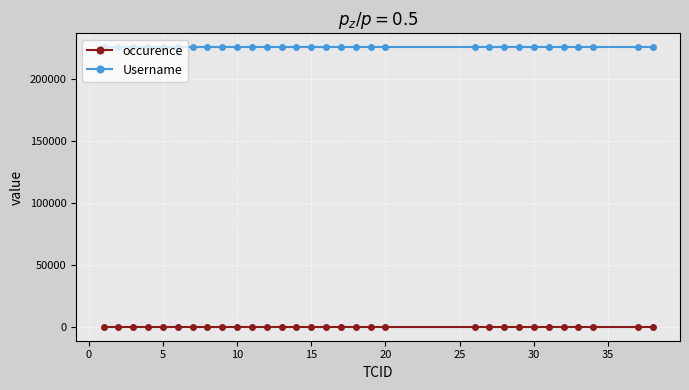

List the series in order of their overall mean, highest first.

Username, occurence